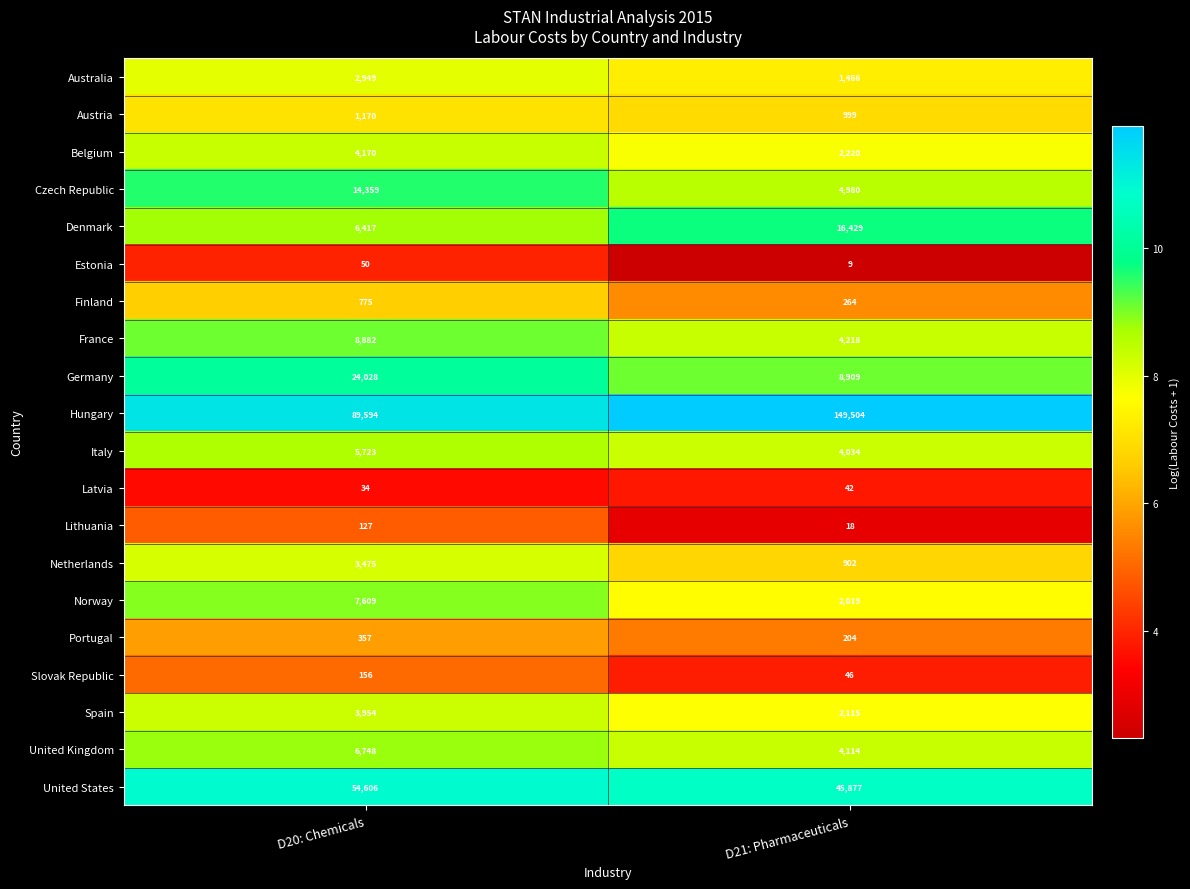

What is the minimum value shown in the chart?

9